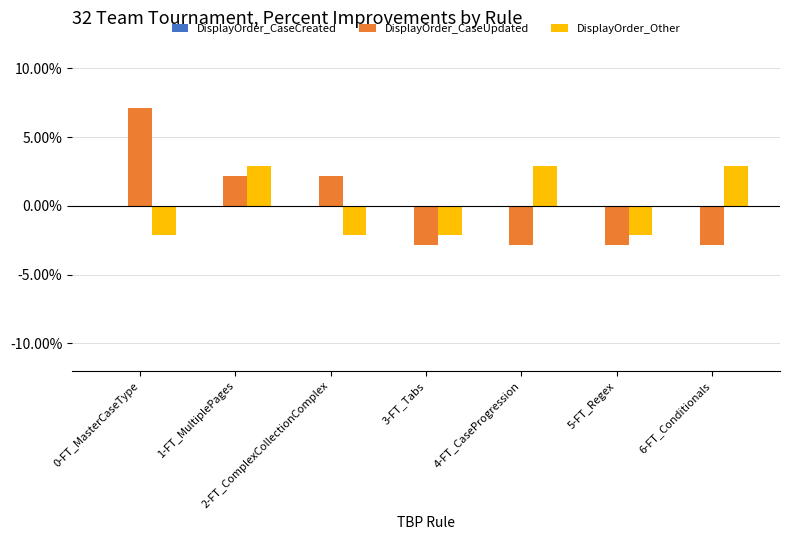

What position from the right is 2-FT_ComplexCollectionComplex?

5